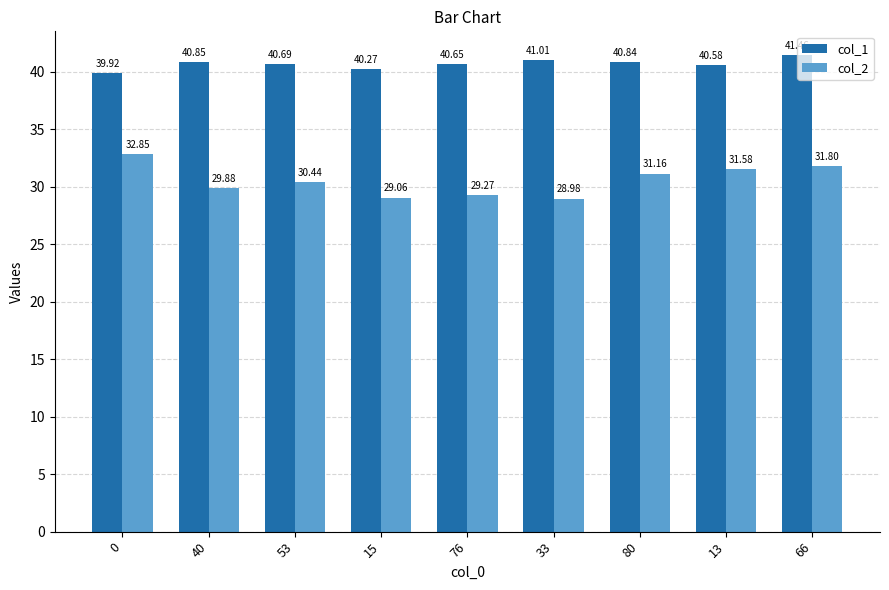

What is the value of the col_1 bar at the 1st from the left?

39.9